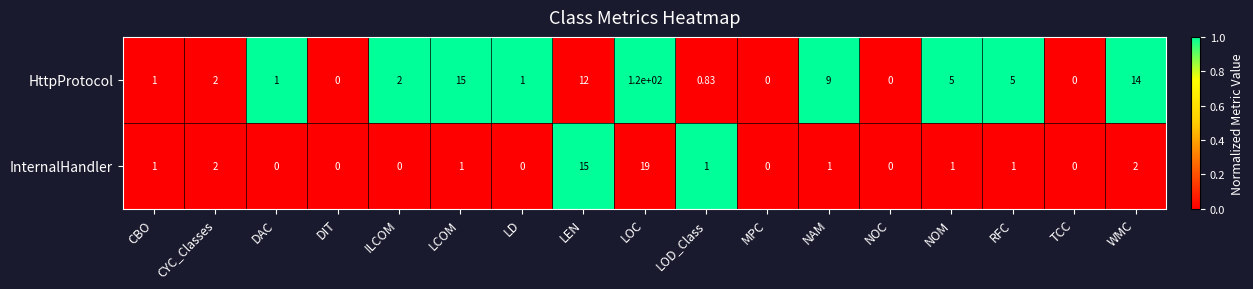

At LEN, list the series in order from smallest to largest.

HttpProtocol, InternalHandler